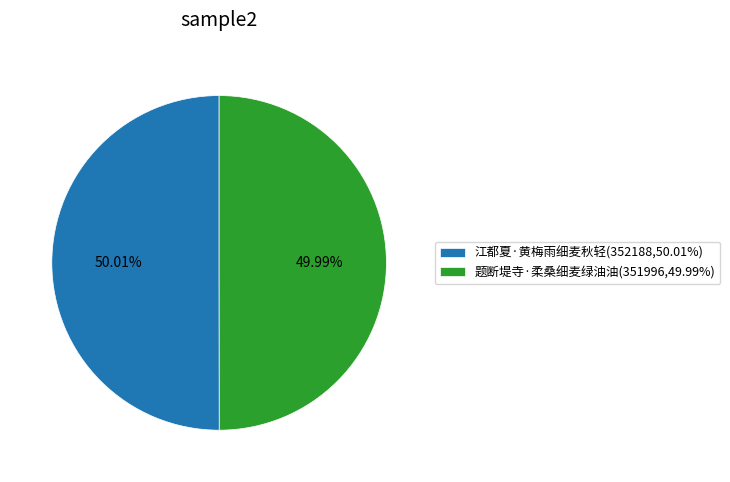

Do 题断堤寺·柔桑细麦绿油油 and 江都夏·黄梅雨细麦秋轻 together represent more than half of the pie?

Yes